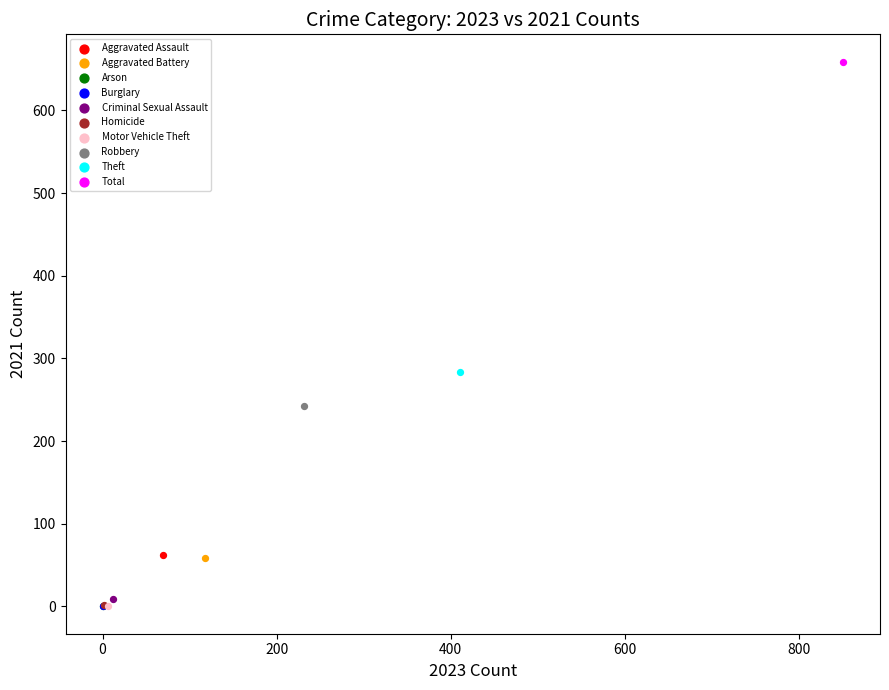

What are all the series names shown in the legend?

Aggravated Assault, Aggravated Battery, Arson, Burglary, Criminal Sexual Assault, Homicide, Motor Vehicle Theft, Robbery, Theft, Total